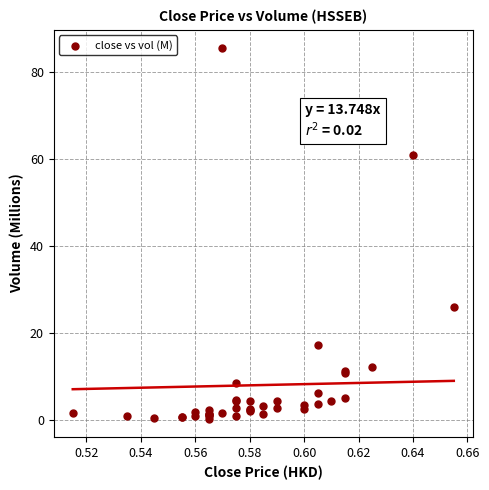

What Y value in the scatter plot is closest to 42?

26.1